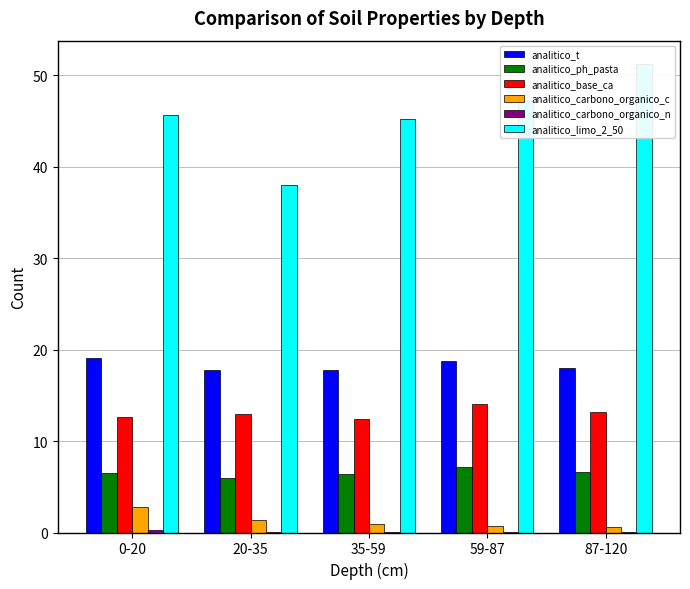

What is the greatest value displayed?

51.2